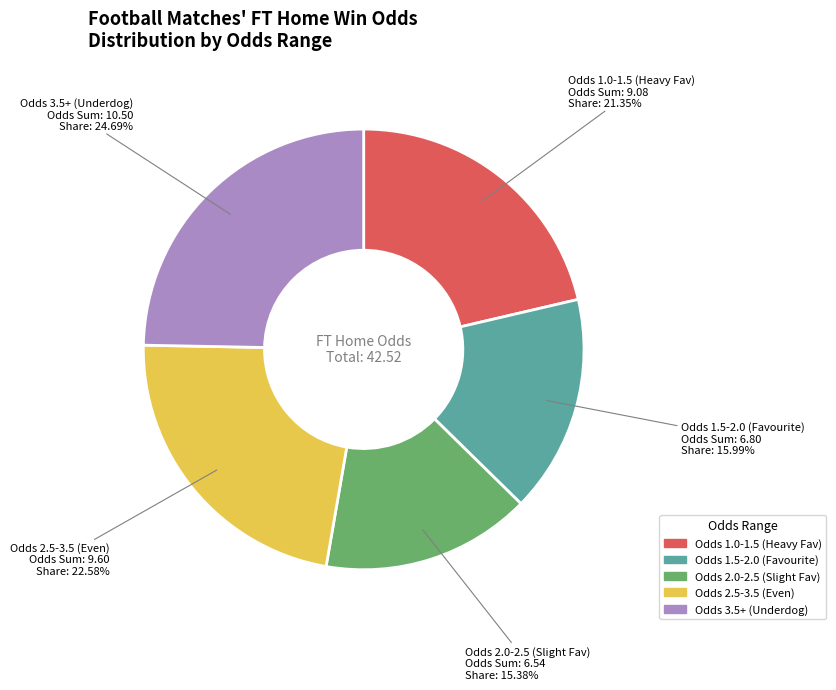

Does any single category account for the majority?

No